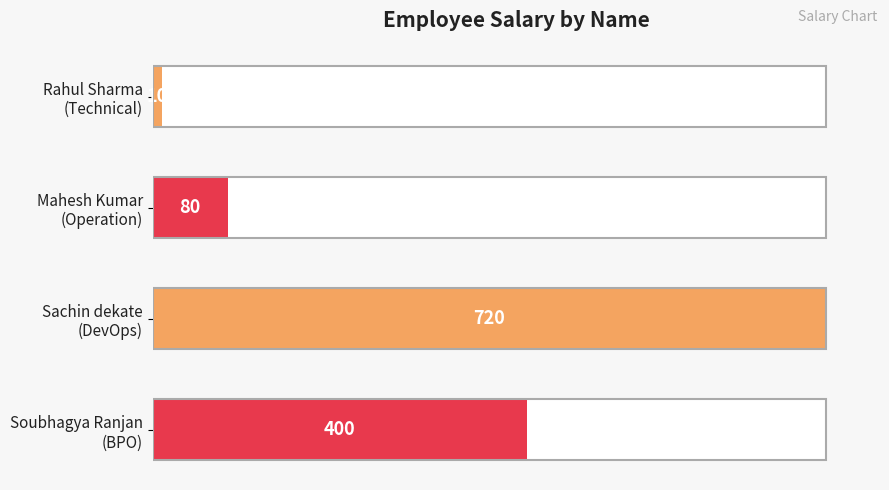

How many data points are above 400?

1